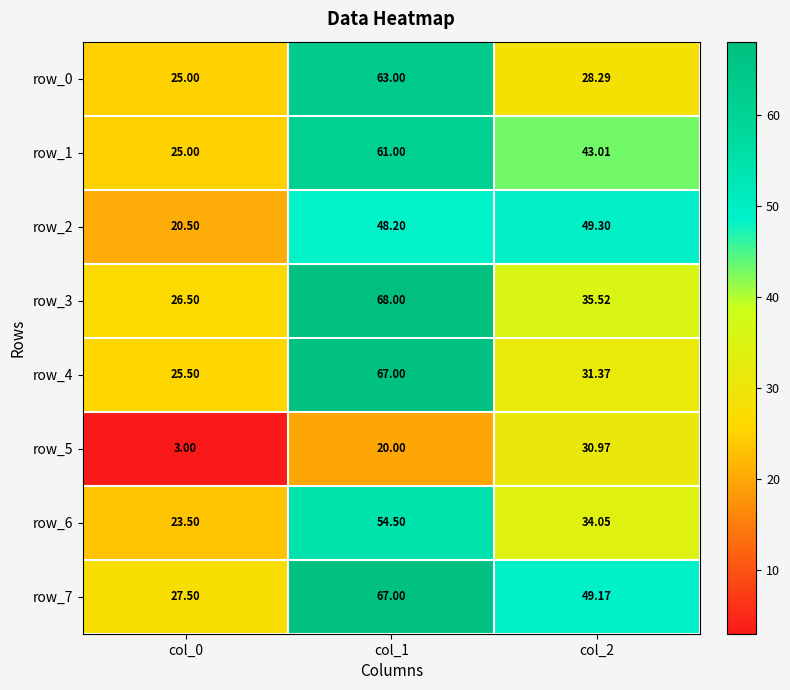

Reading right to left, extract all data points from this chart.

row_0: 28.3	63.0	25.0
row_1: 43.0	61.0	25.0
row_2: 49.3	48.2	20.5
row_3: 35.5	68.0	26.5
row_4: 31.4	67.0	25.5
row_5: 31.0	20.0	3.0
row_6: 34.0	54.5	23.5
row_7: 49.2	67.0	27.5